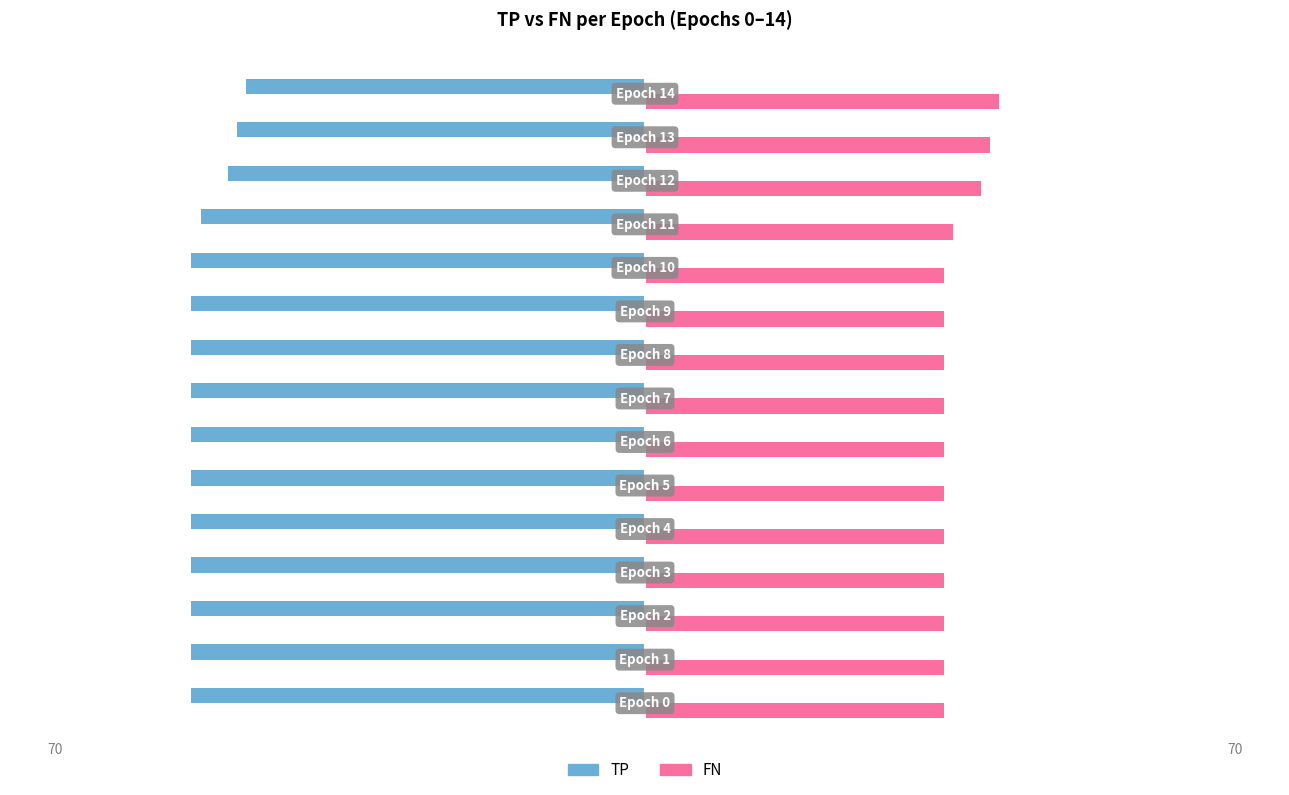

What are all the series names shown in the legend?

TP, FN